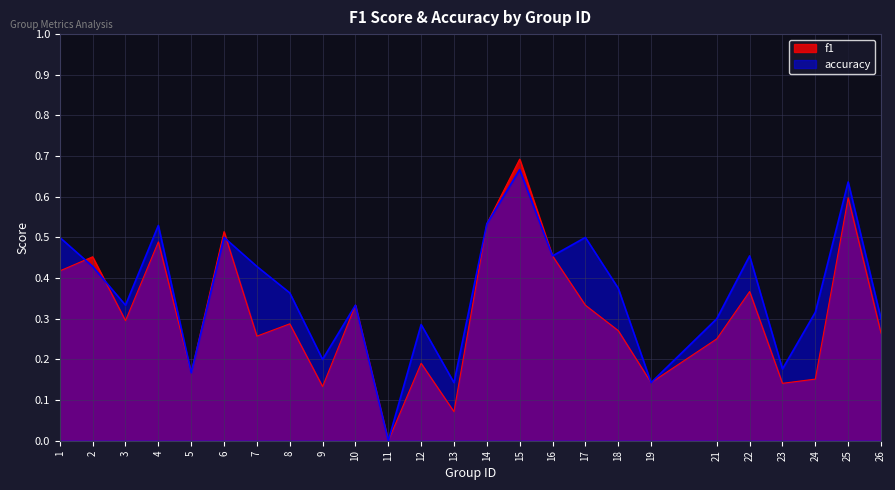

What is the average value of the accuracy series?

0.4